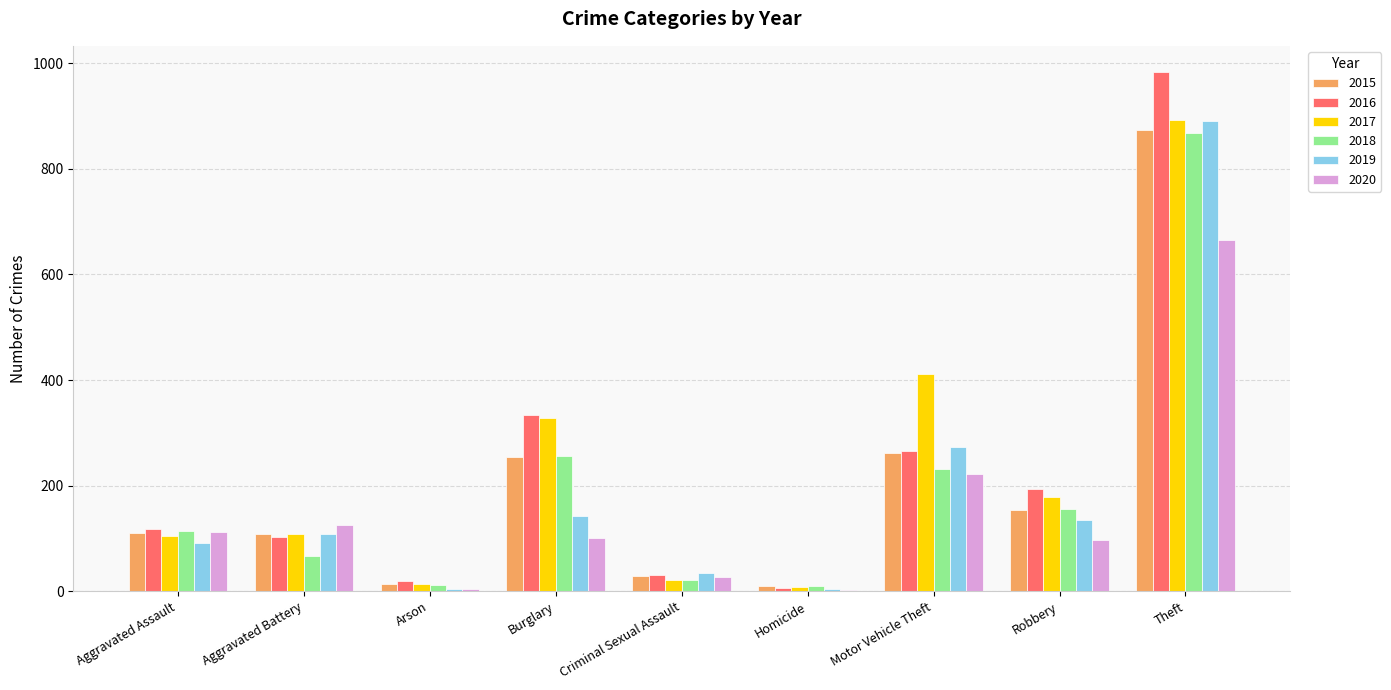

Which series changed the most between Aggravated Assault and Criminal Sexual Assault?

2018